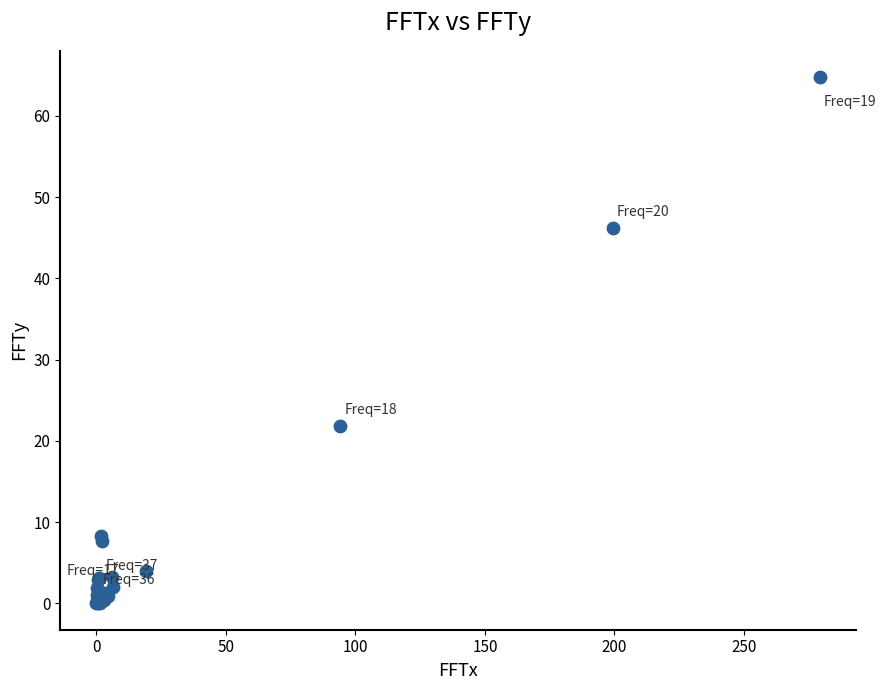

What Y value in the scatter plot is closest to 32?

21.8